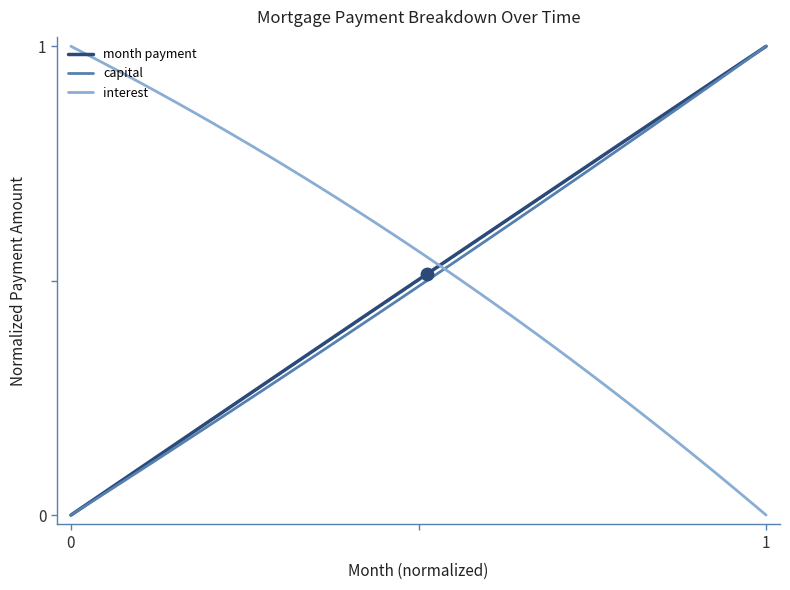

After their last crossing, which series has the higher values: interest or month payment?

month payment